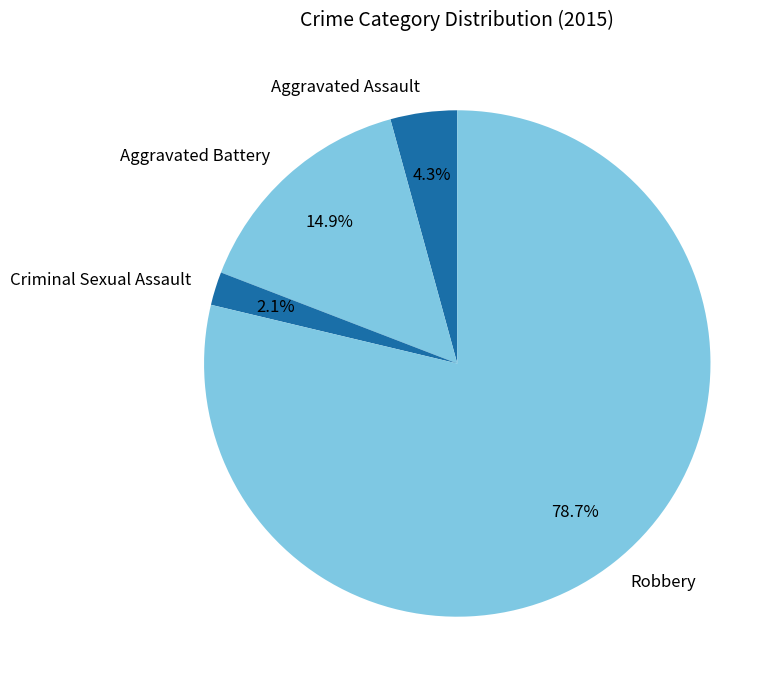

What percentage is the Aggravated Battery slice, to the nearest percent?

15%